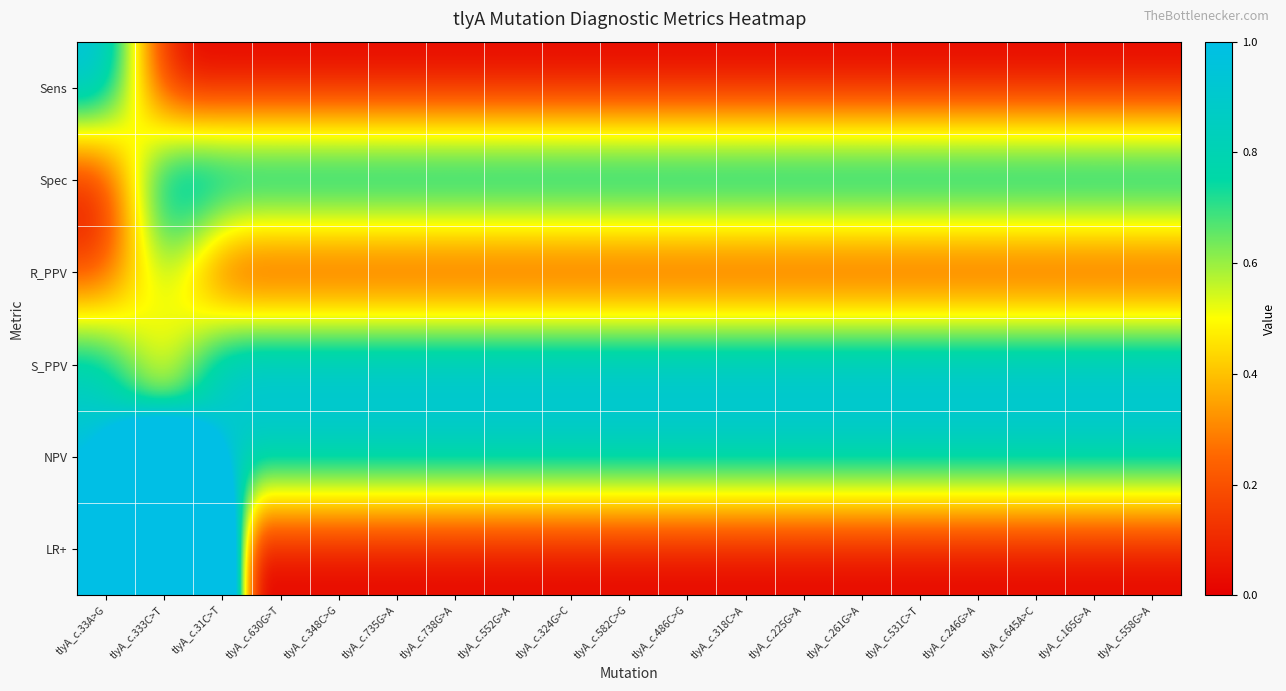

Between tlyA_c.33A>G and tlyA_c.31C>T, which is larger?

tlyA_c.33A>G